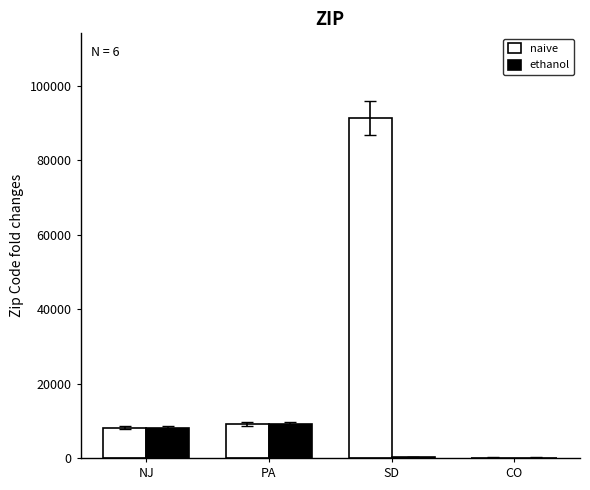

Where is ethanol nearest to the value 4621?

NJ